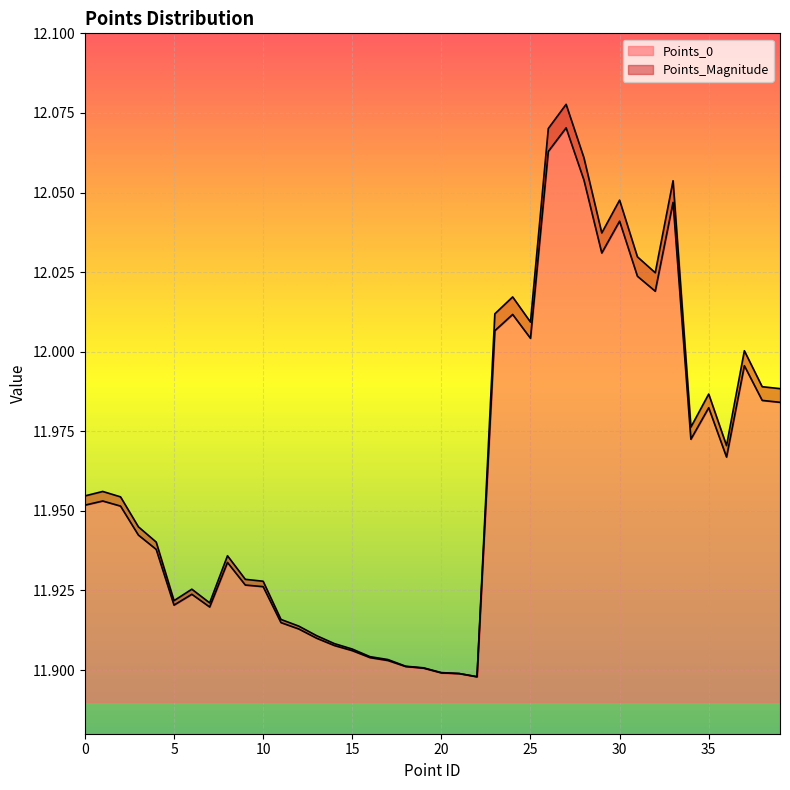

Which has a higher value, 27 or 12?

27